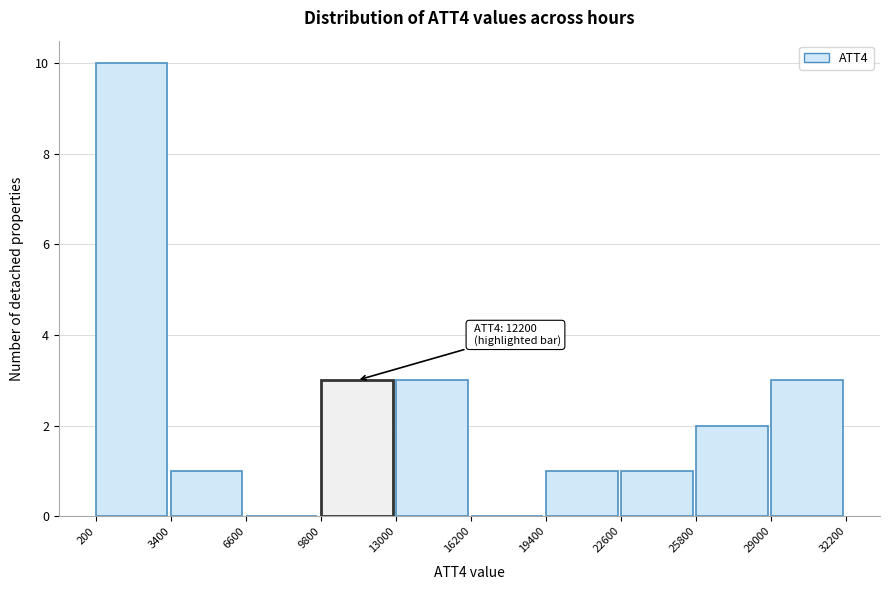

Over which range of the x-axis is the bar tallest?

200 to 3400